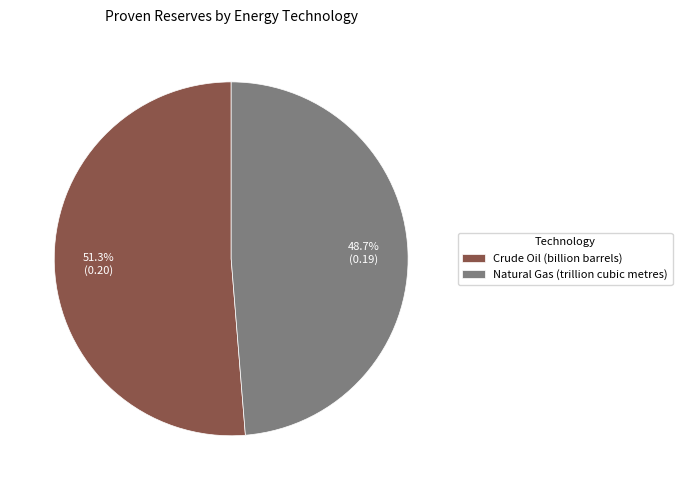

To the nearest percent, what is the combined percentage of Crude Oil (billion barrels) and Natural Gas (trillion cubic metres)?

100%